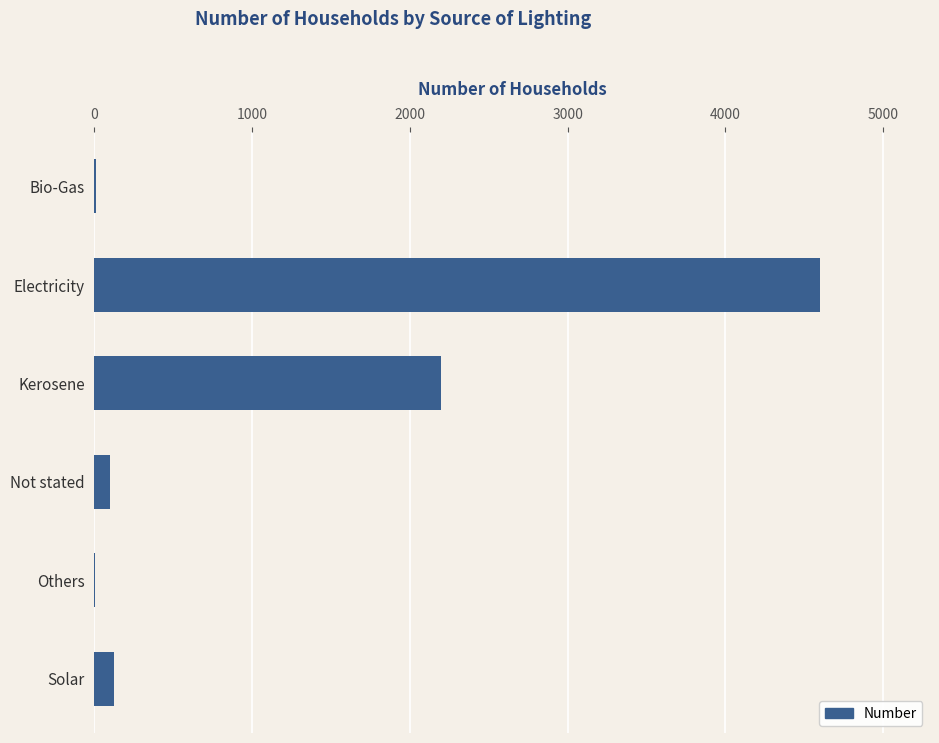

Are the bars horizontal?

Yes